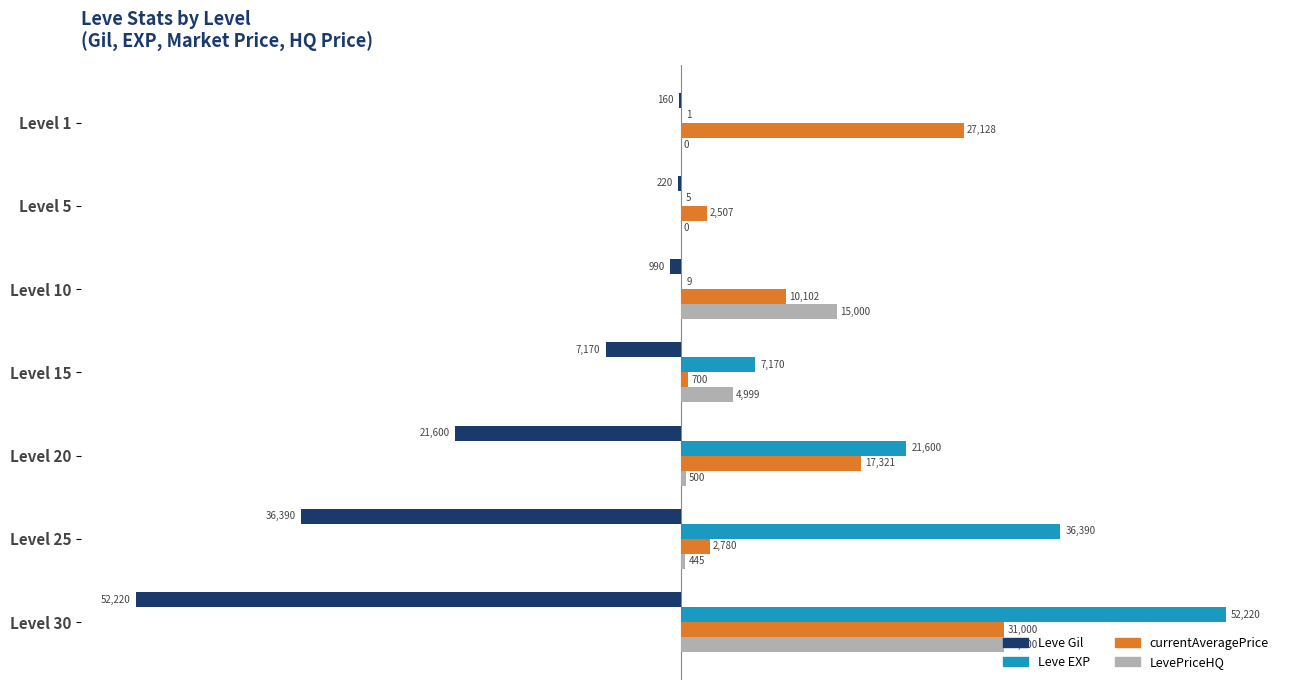

Where is LevePriceHQ nearest to the value 15500?

Level 10